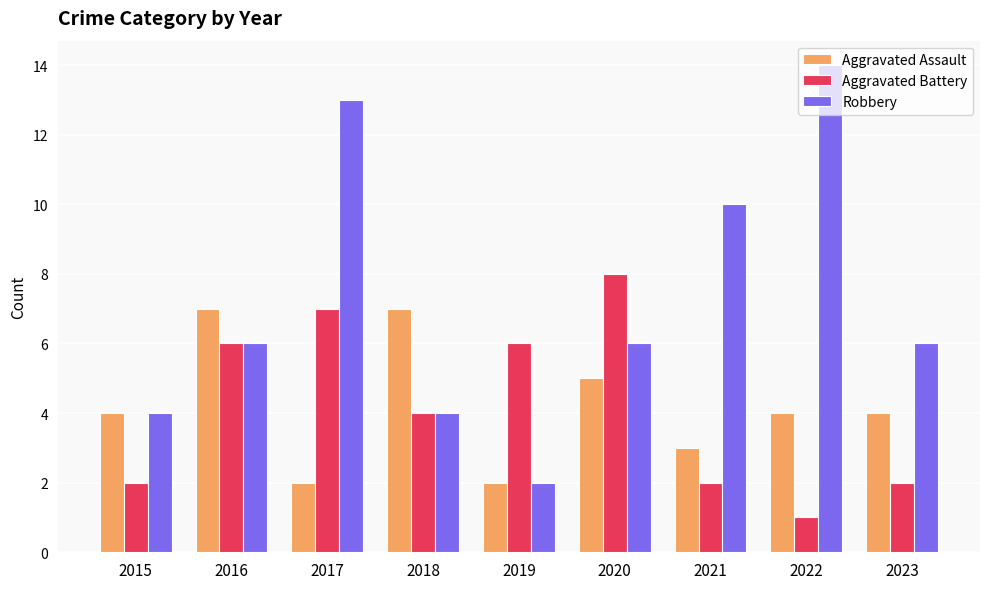

At which category does the chart reach its peak across all series?

2022